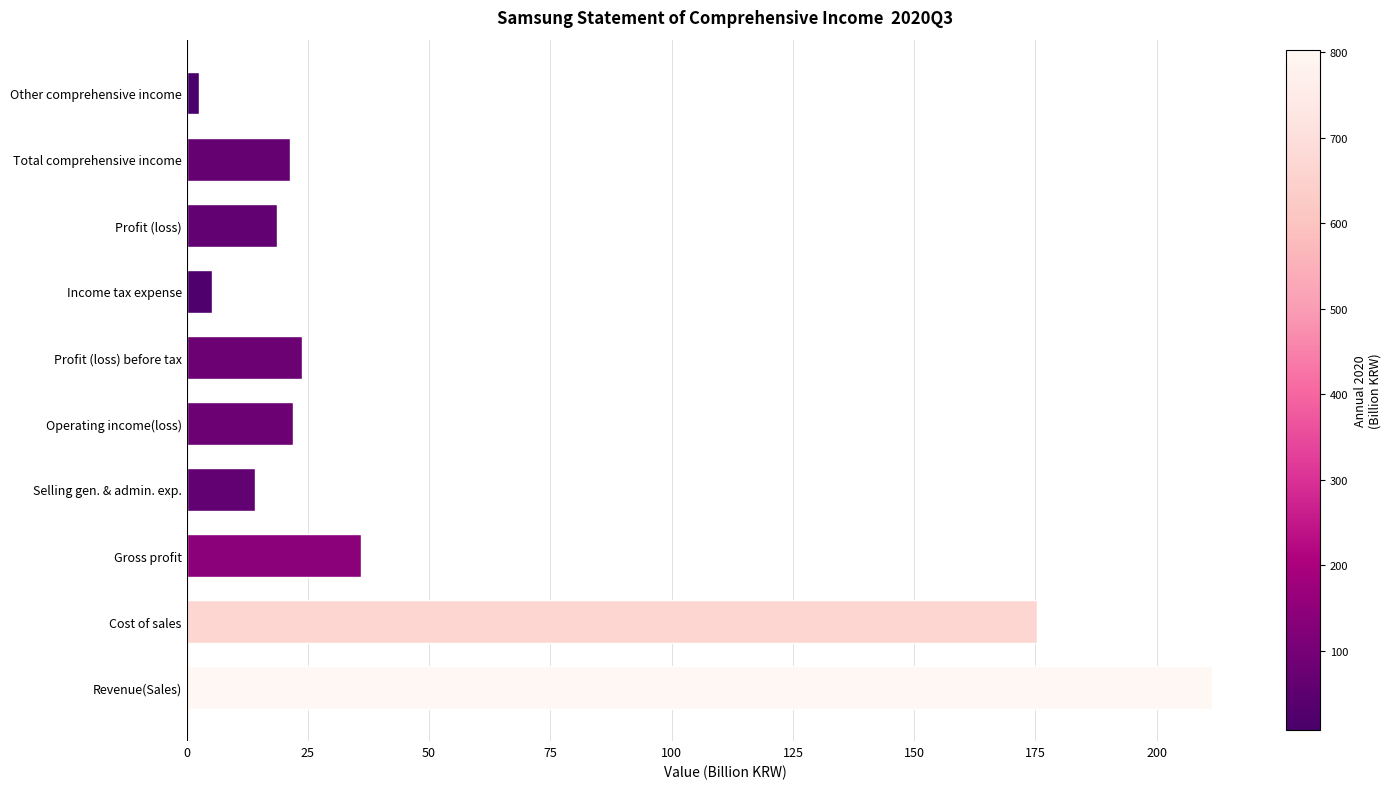

Is it true that the value at Profit (loss) is 18.7?

True